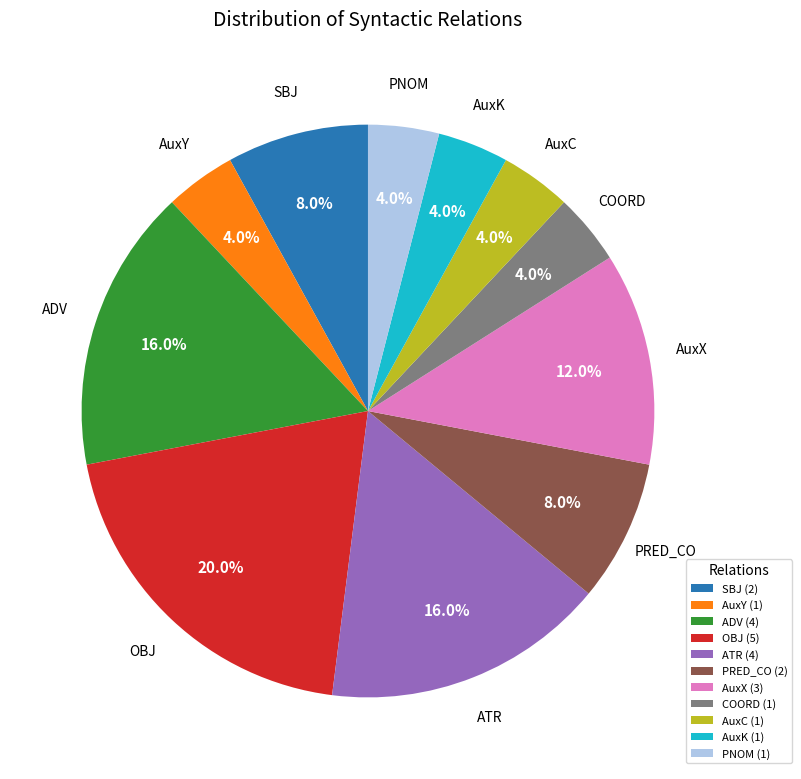

Is there a majority slice in this chart?

No